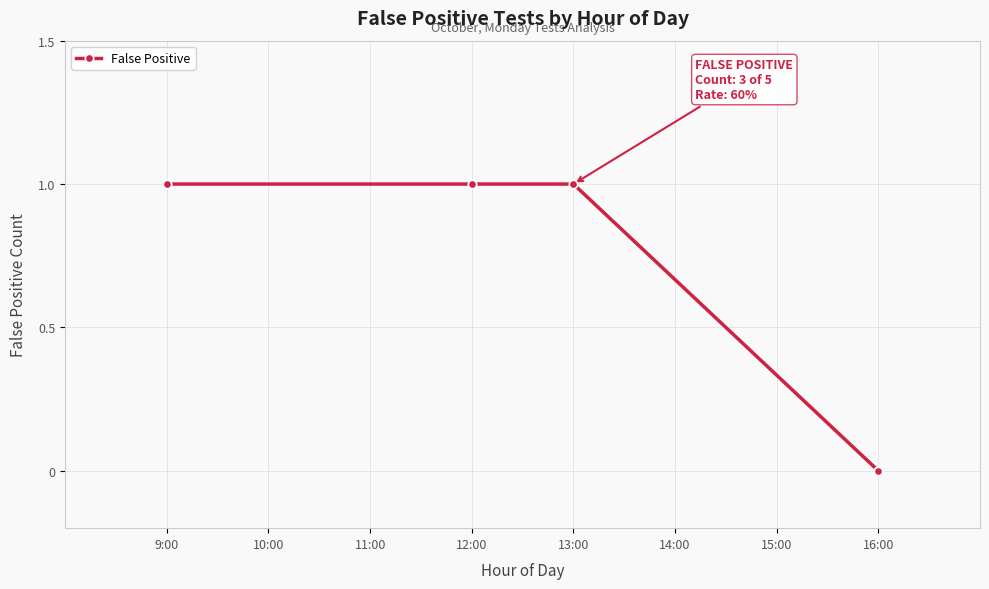

Reading left to right, extract all data points from this chart.

1	1	1	0	0